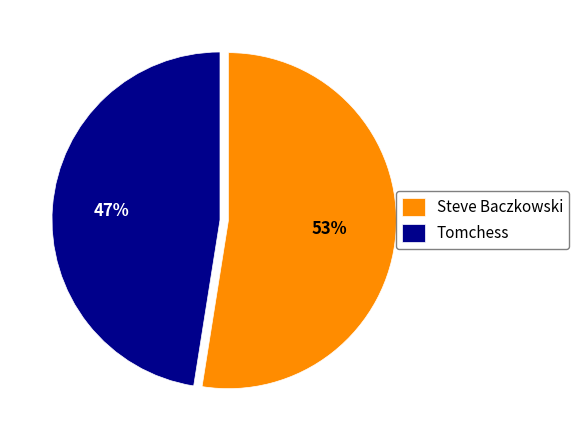

Between Tomchess and Steve Baczkowski, which is larger?

Steve Baczkowski